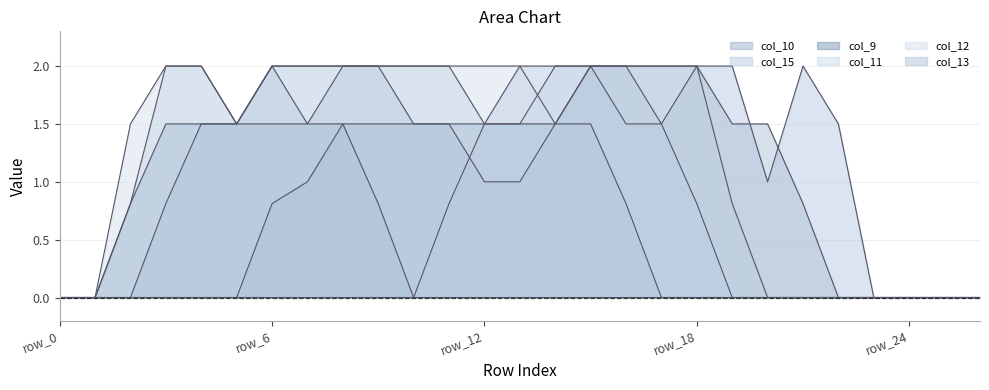

What is the value of the col_13 point at the 13th from the left?

1.5